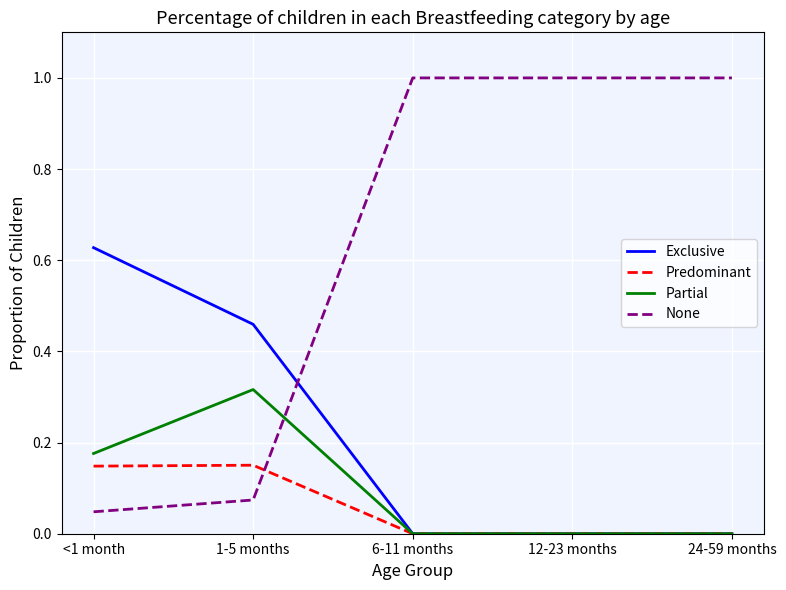

At which category does Partial reach its first local peak?

1-5 months